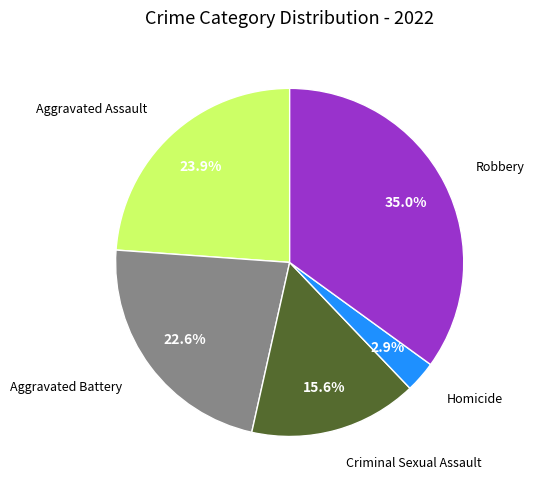

Is there a majority slice in this chart?

No